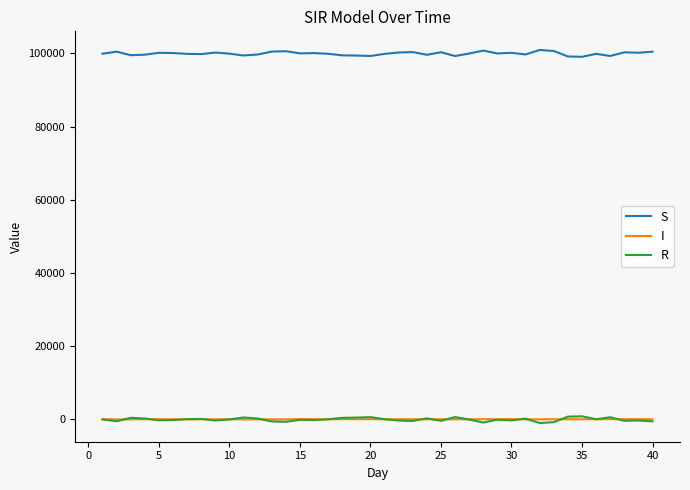

What is the maximum value shown in the chart?

100924.4